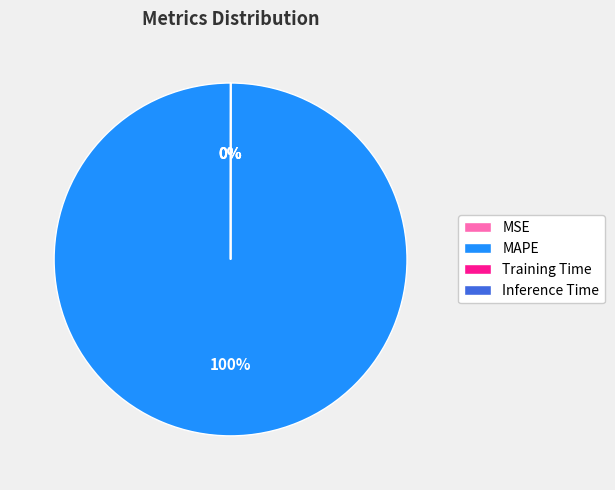

Which category accounts for the majority?

MAPE